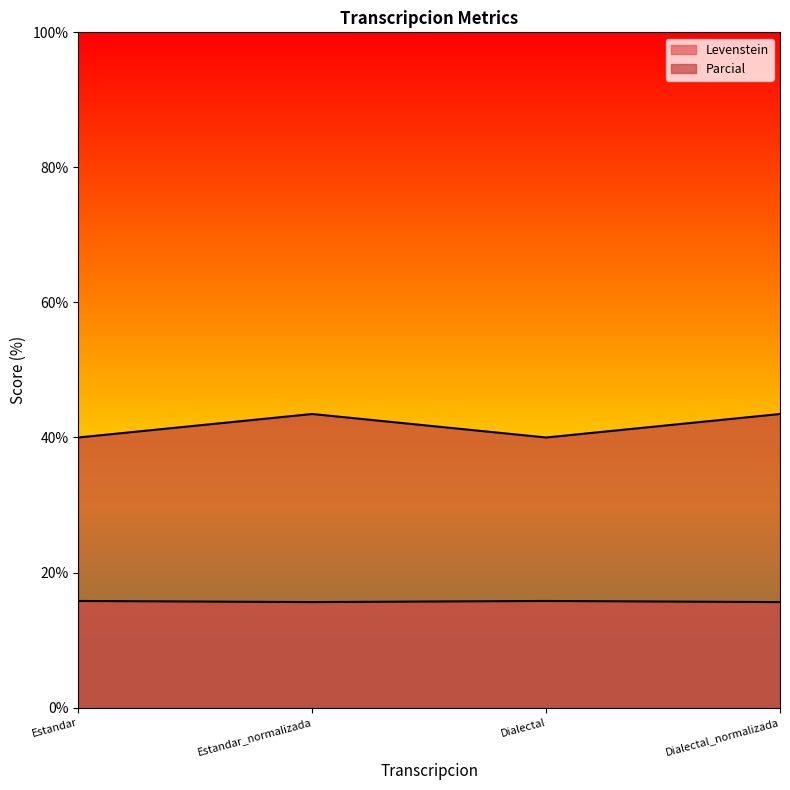

True or false: Levenstein and Parcial cross at least once.

False